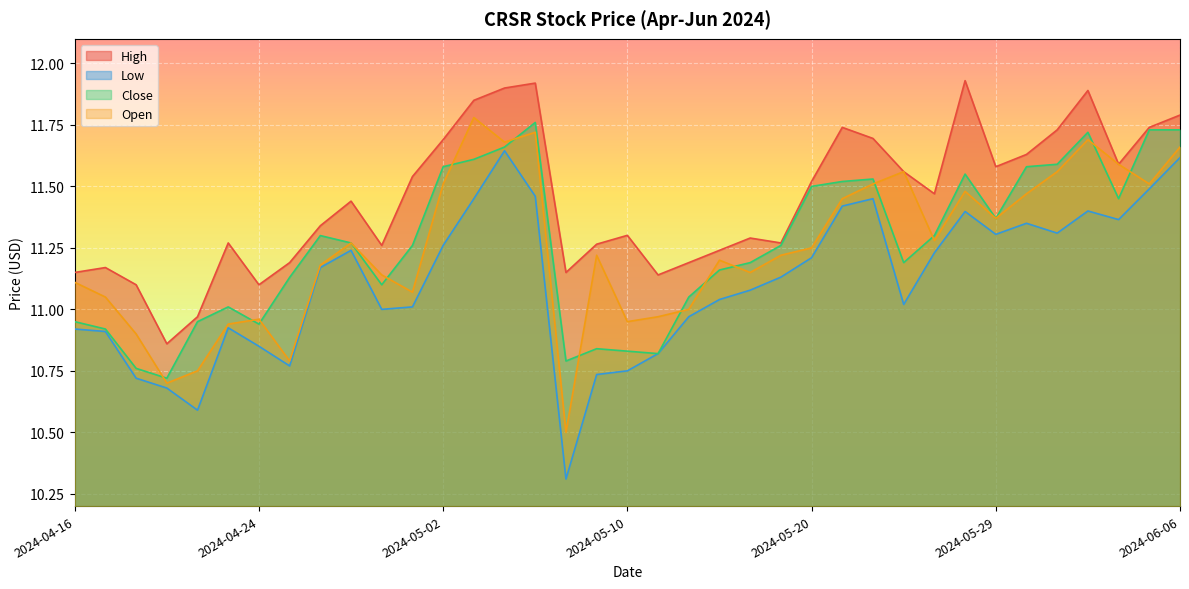

The High series shows 7.2 at 2024-05-23. True or false?

False